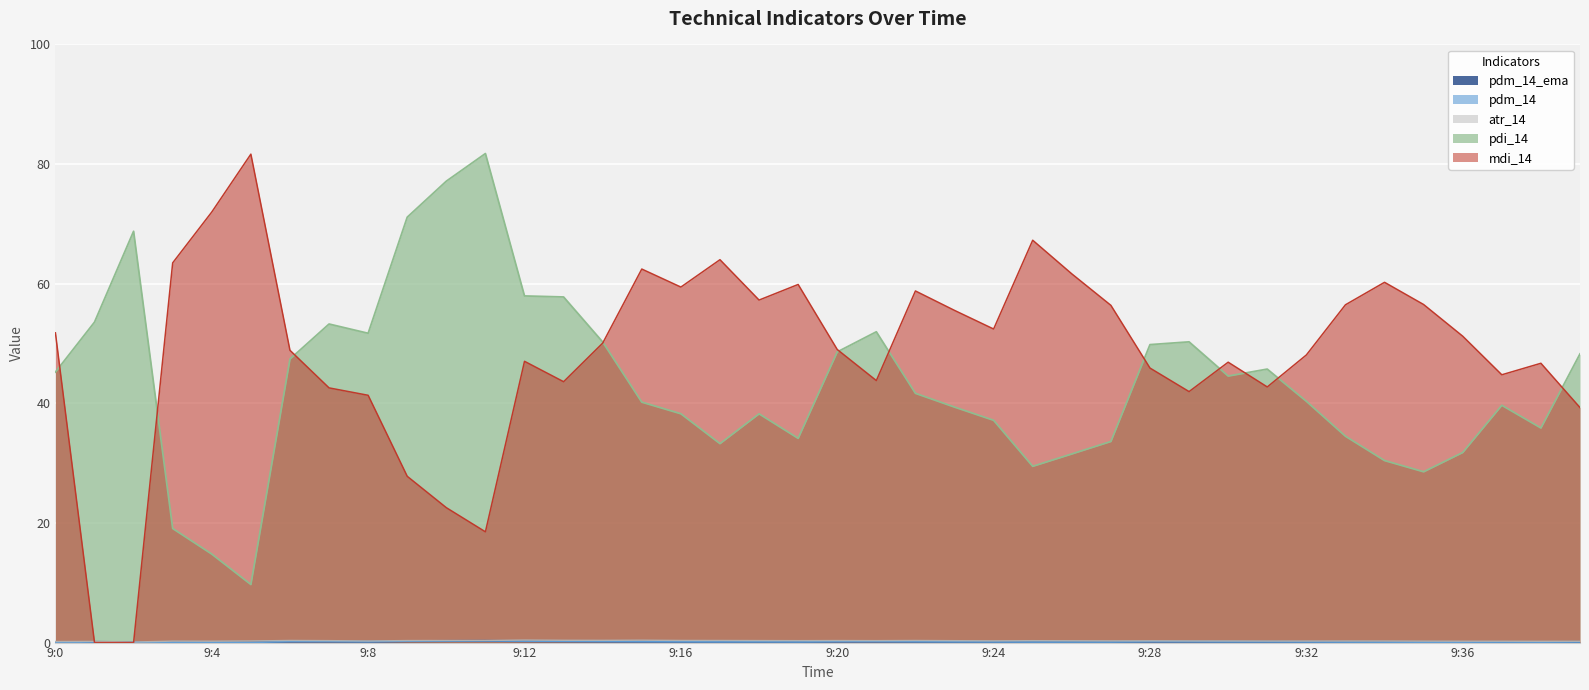

List the series in order of their peak value, highest first.

pdi_14, mdi_14, atr_14, pdm_14_ema, pdm_14